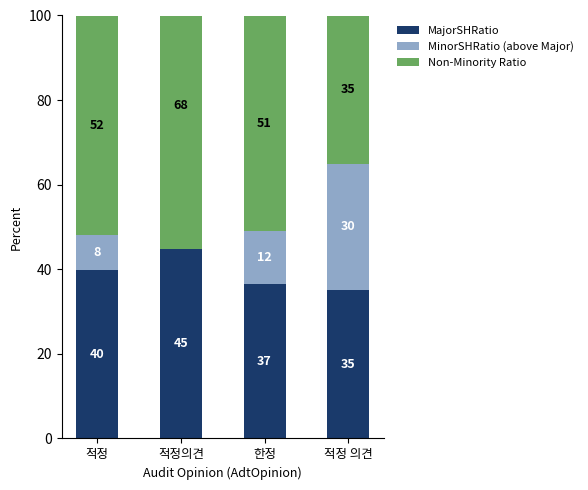

What is the approximate value of MinorSHRatio (above Major) at 적정?

8.3